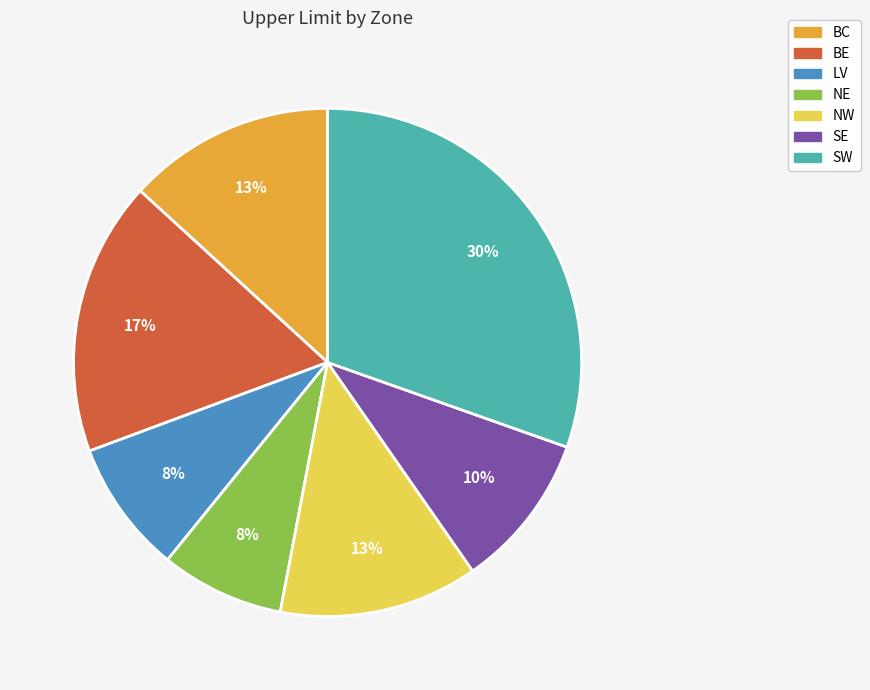

To the nearest percent, what is the combined percentage of NE and BE?

25%